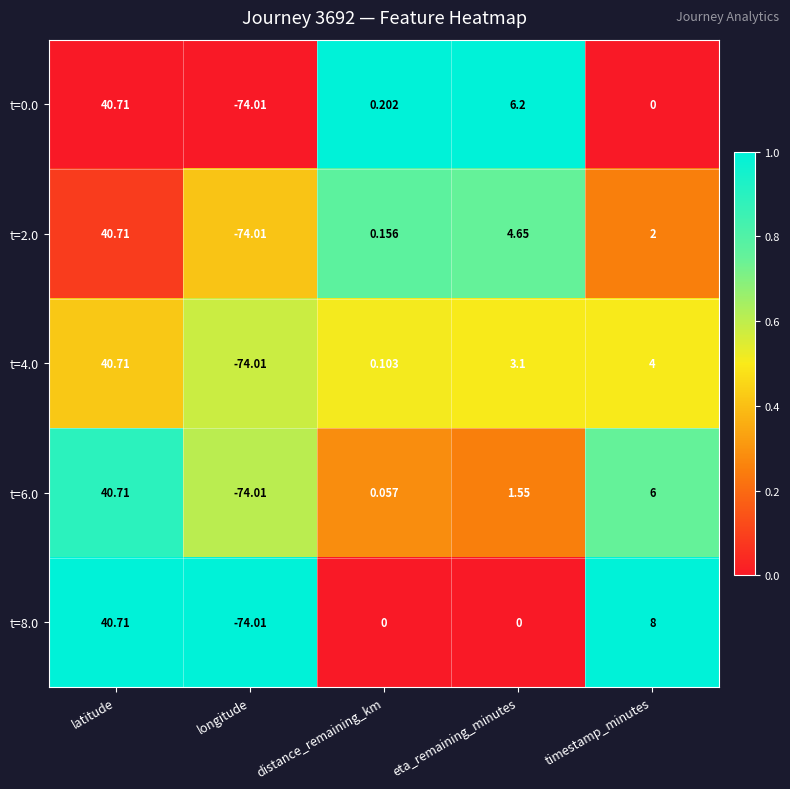

Which category has the highest value across all series?

latitude